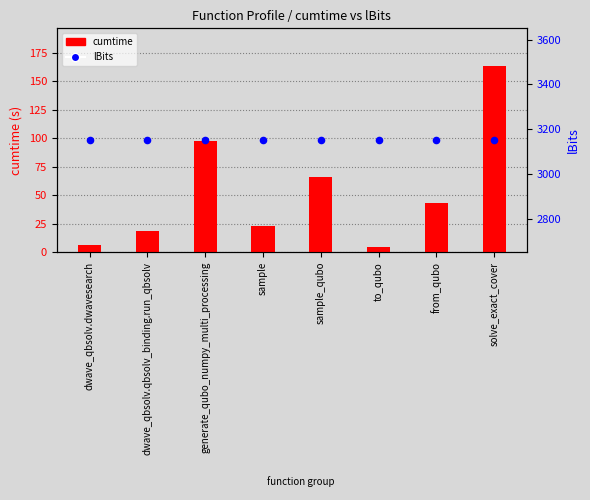

Which series contains the highest Y value?

lBits